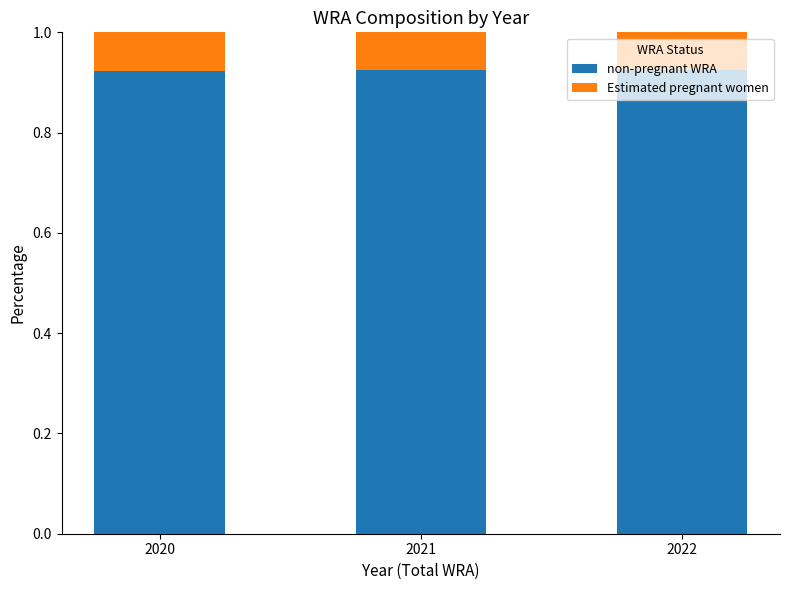

What is the sum of the non-pregnant WRA values at 2021 and 2020?

1.8